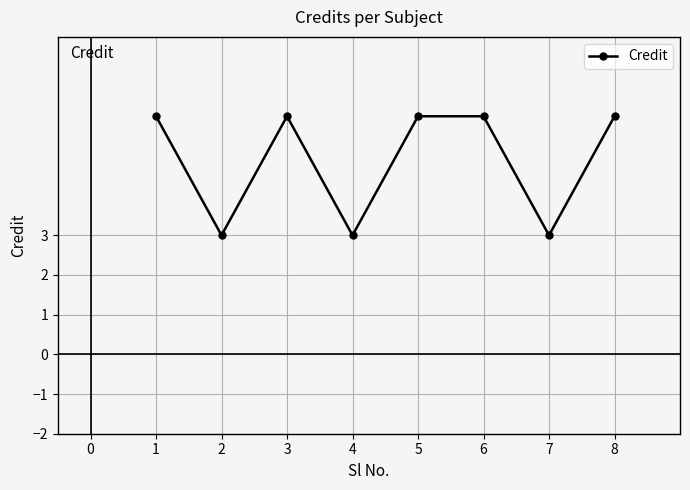

What is the change in value from 2 to 8?

+3